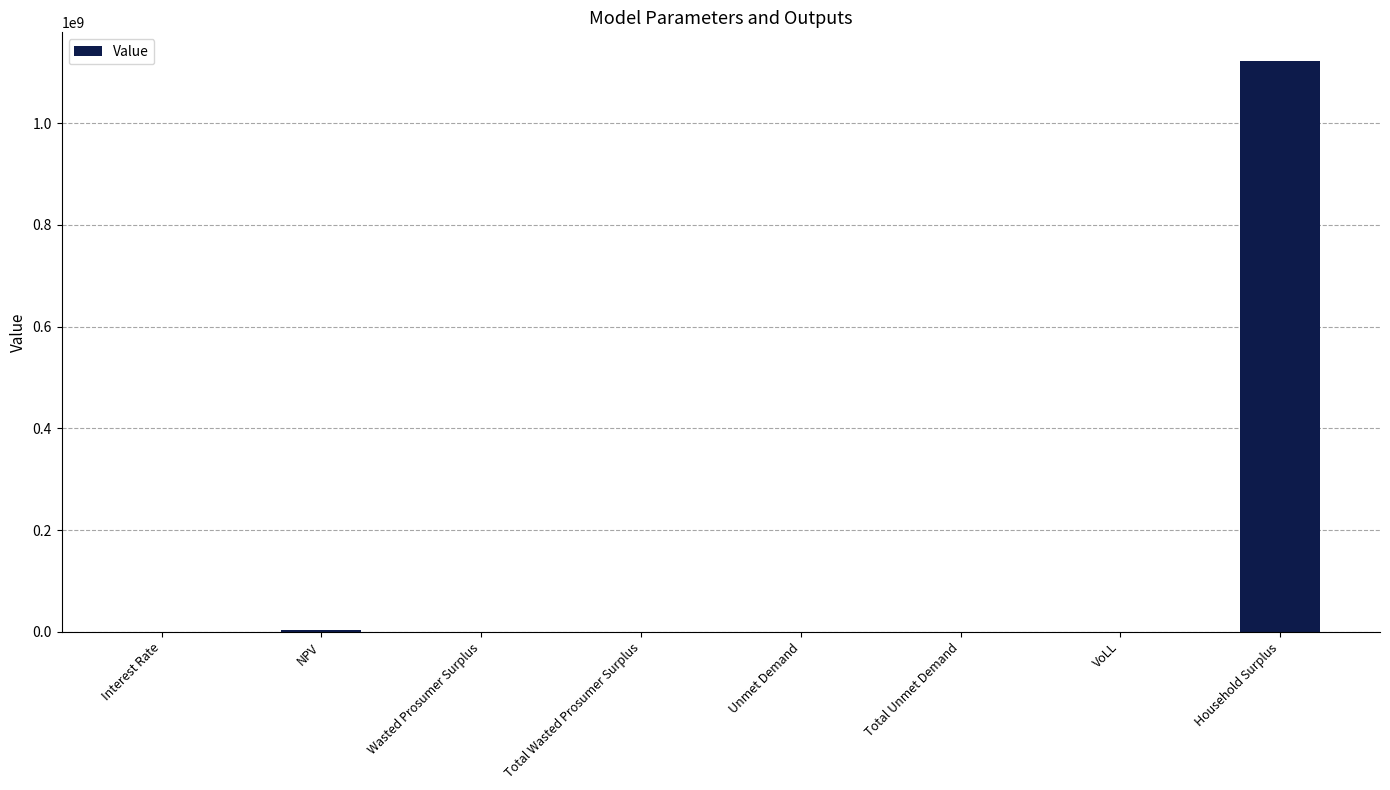

At which category does the chart reach its peak across all series?

Household Surplus